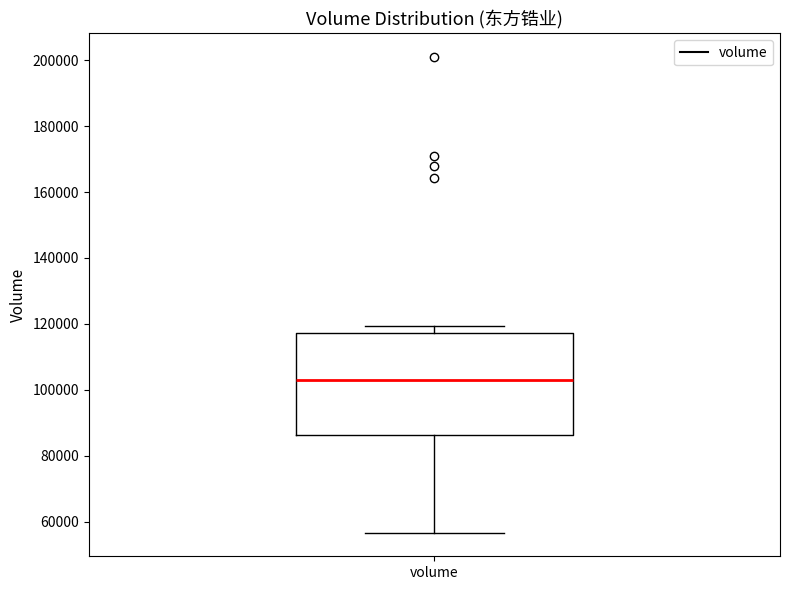

Read this box plot against the y-axis: the position of the median line, the range covered by the box, and the ends of both whiskers. The values are not printed on the chart, so give them approximately, as read against the axis.

median 104000, box 86000 to 118000, whiskers 56000 to 120000